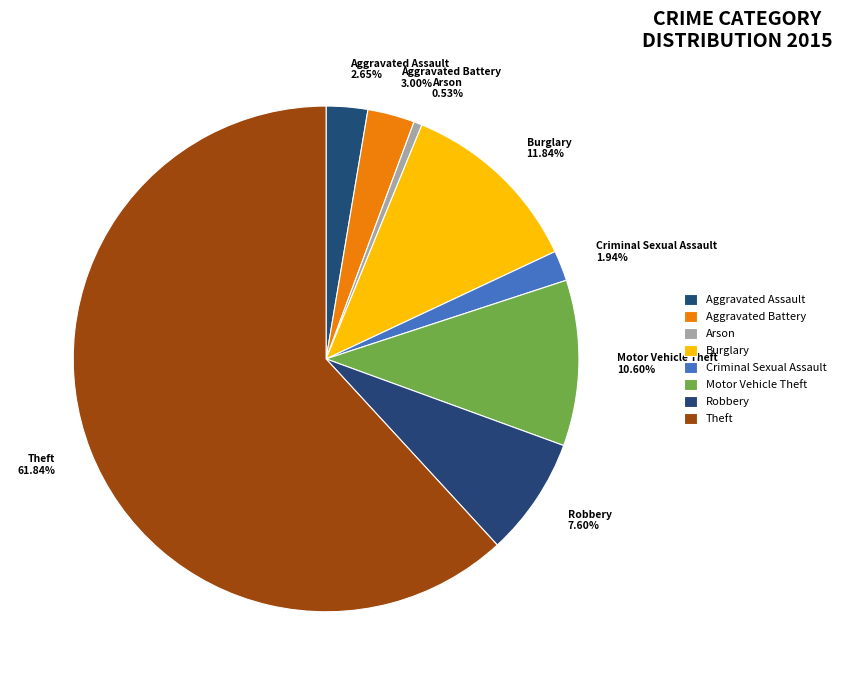

What is the ratio of the value at Arson to the value at Criminal Sexual Assault?

0.3